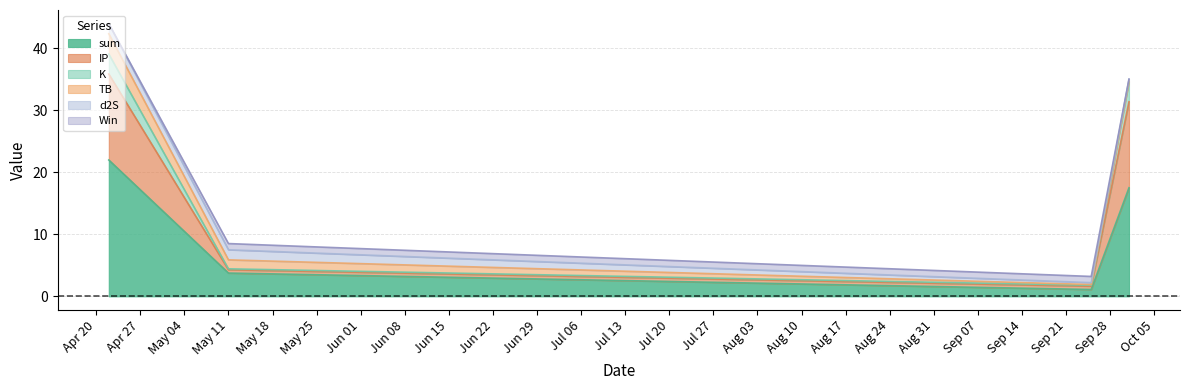

What is the maximum value for sum?

22.0